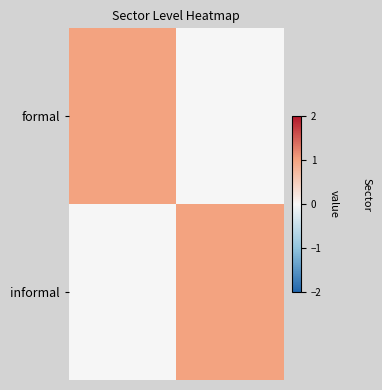

Reading left to right, what are all the values shown in this chart?

formal: 1	0
informal: 0	1